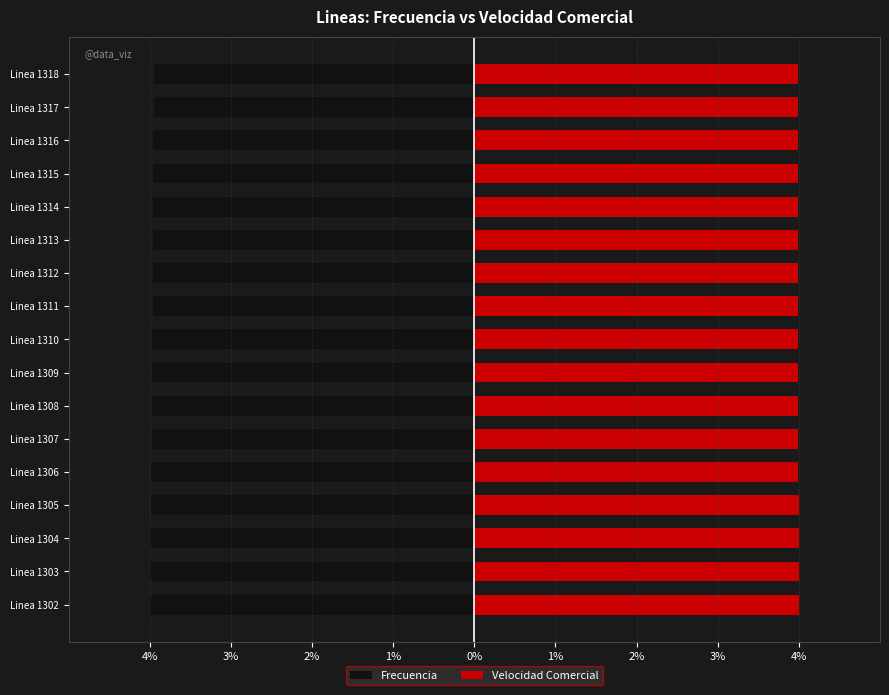

True or false: Frecuencia has a value of -4.0 at Linea 1308.

True